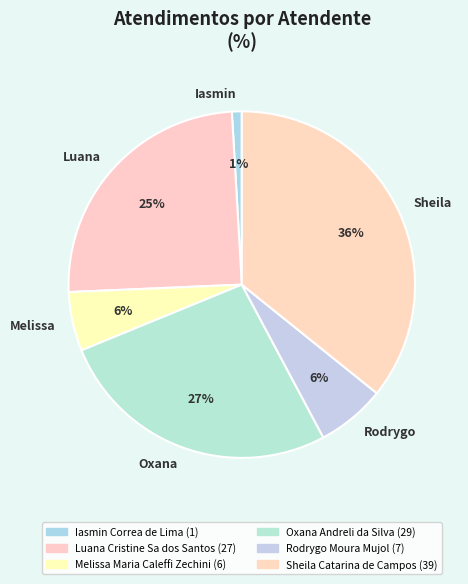

What is the smallest slice in the pie chart?

Iasmin